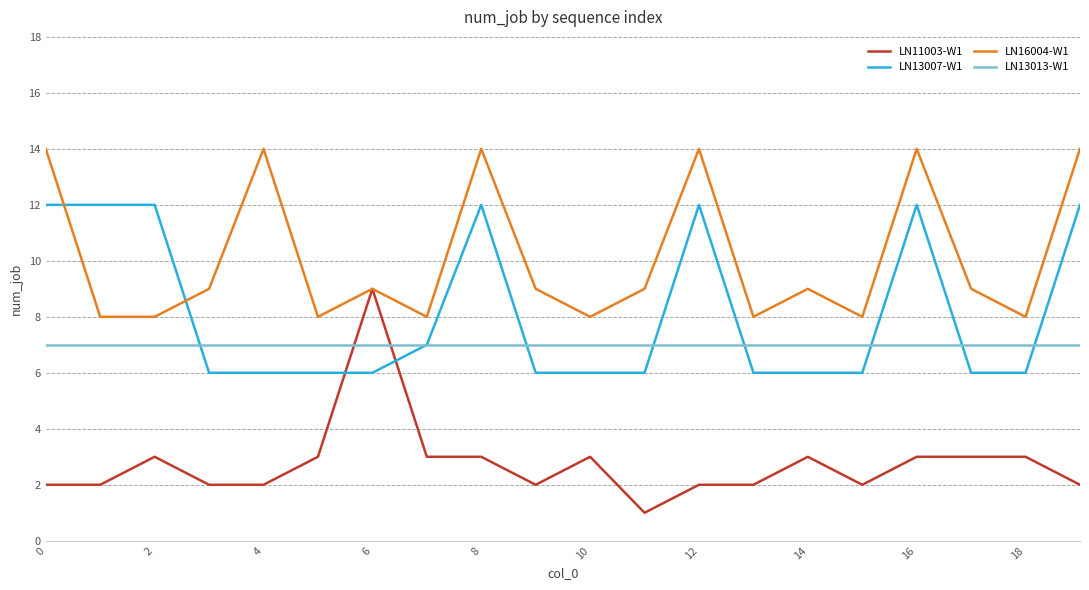

Which series has the largest range (max minus min)?

LN11003-W1